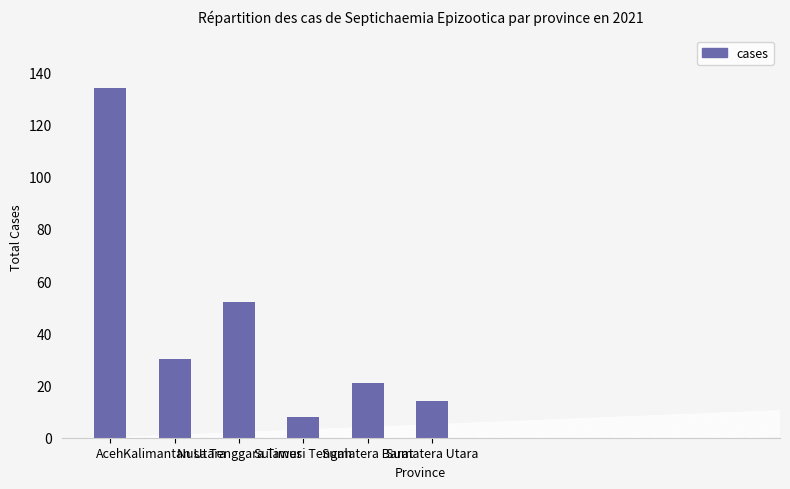

What is the label of the 5th bar from the right?

Kalimantan Utara